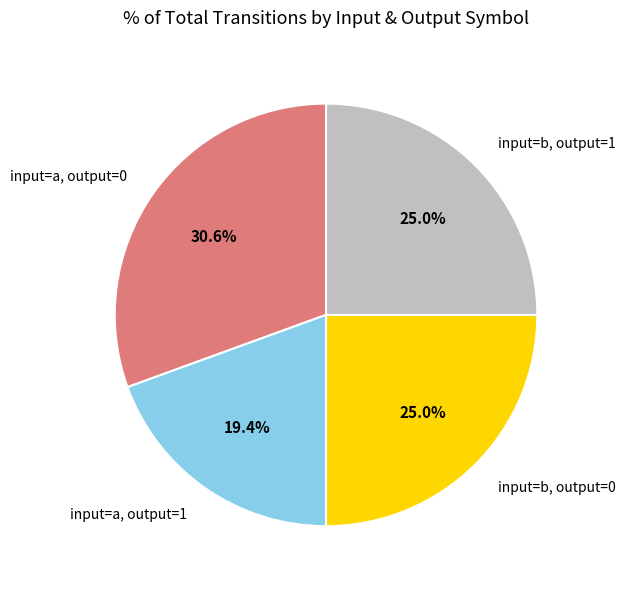

Does input=a, output=0 account for over 50% of the chart?

No